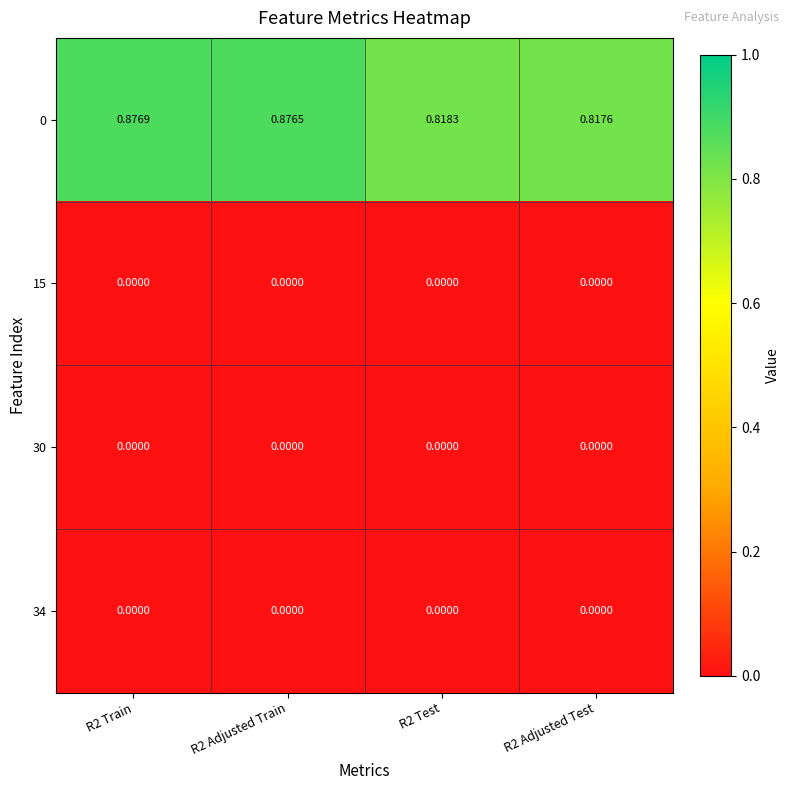

Is the value of 30 at R2 Adjusted Train greater than the value of 0 at R2 Adjusted Test?

No